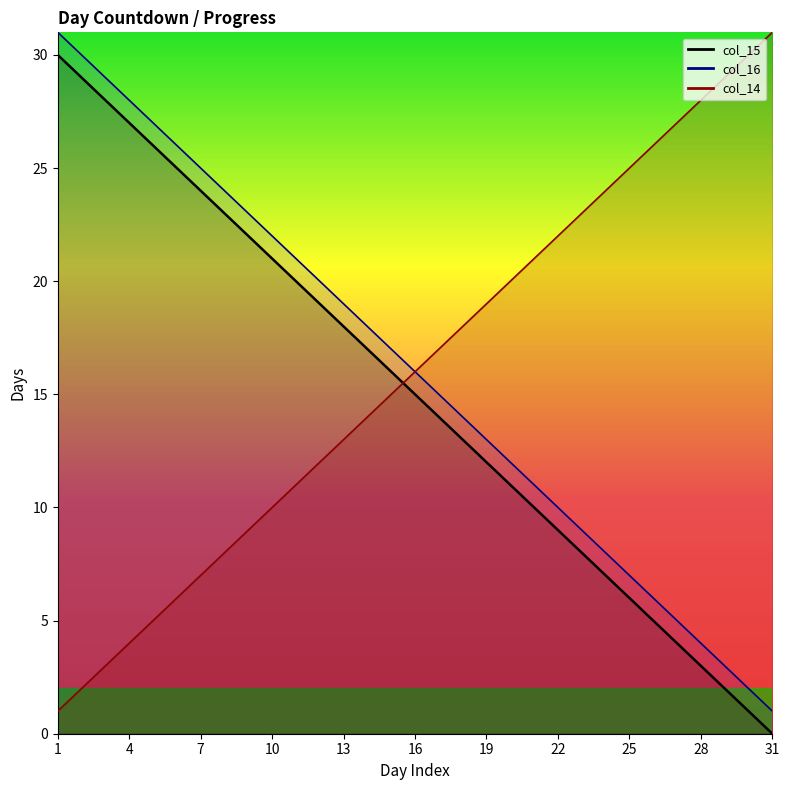

True or false: col_14 and col_16 cross at least once.

False